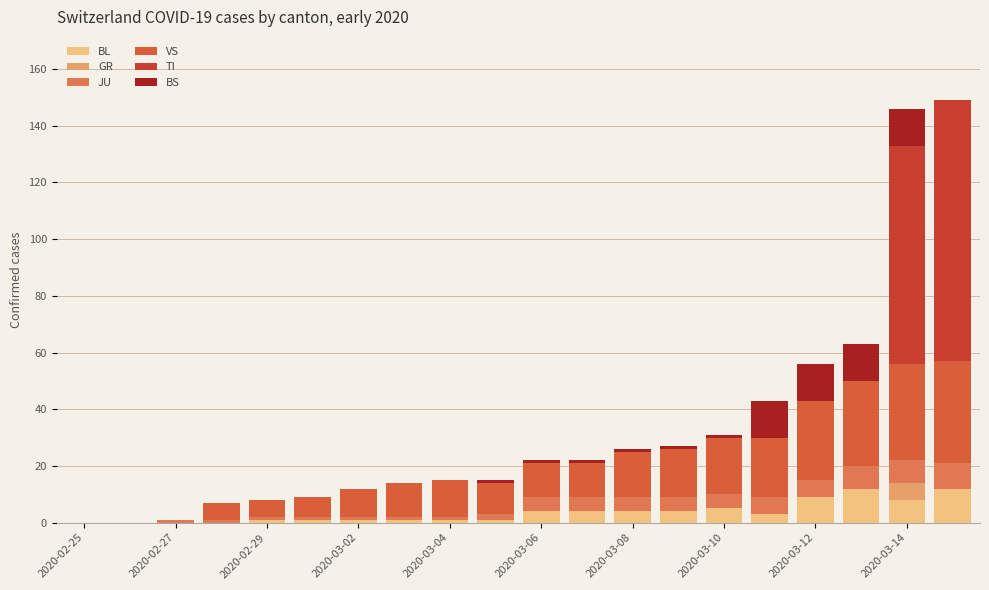

How many series are shown in this chart?

6